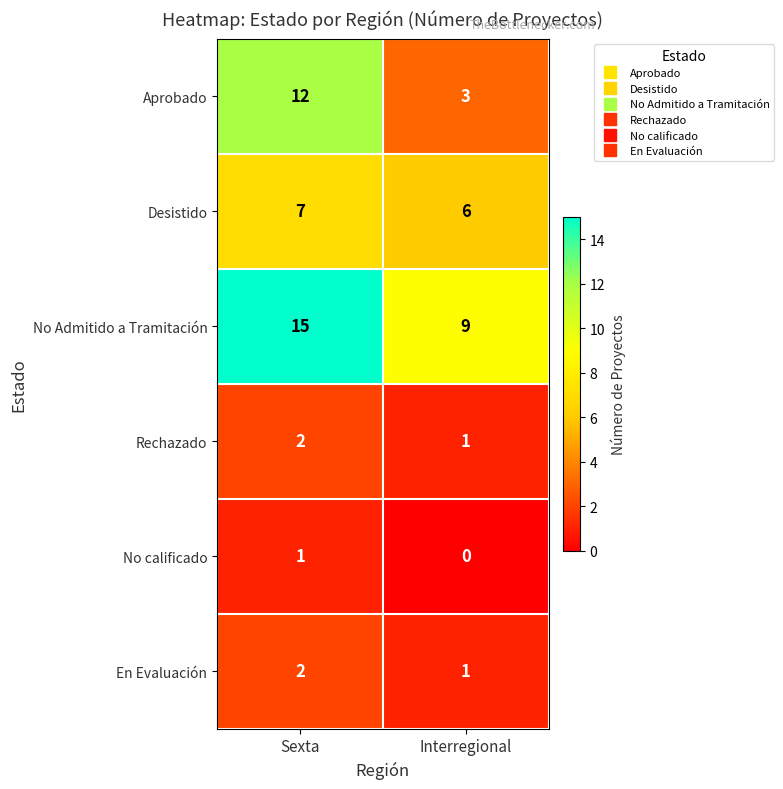

What is the approximate value of No Admitido a Tramitación at Interregional?

9